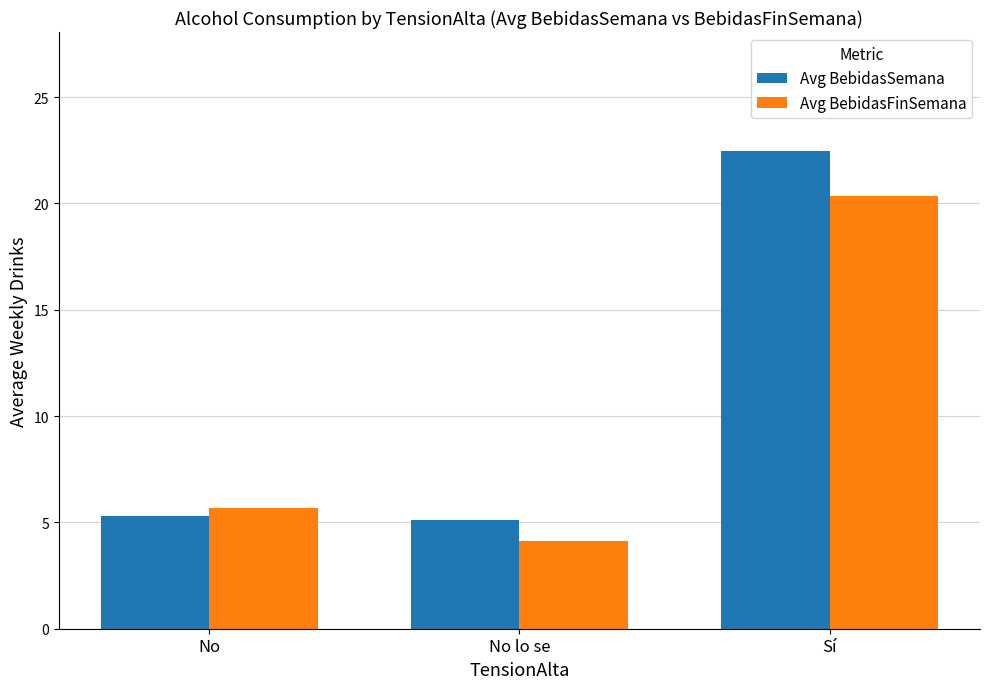

True or false: Avg BebidasSemana has a value of 22.4 at Sí.

True